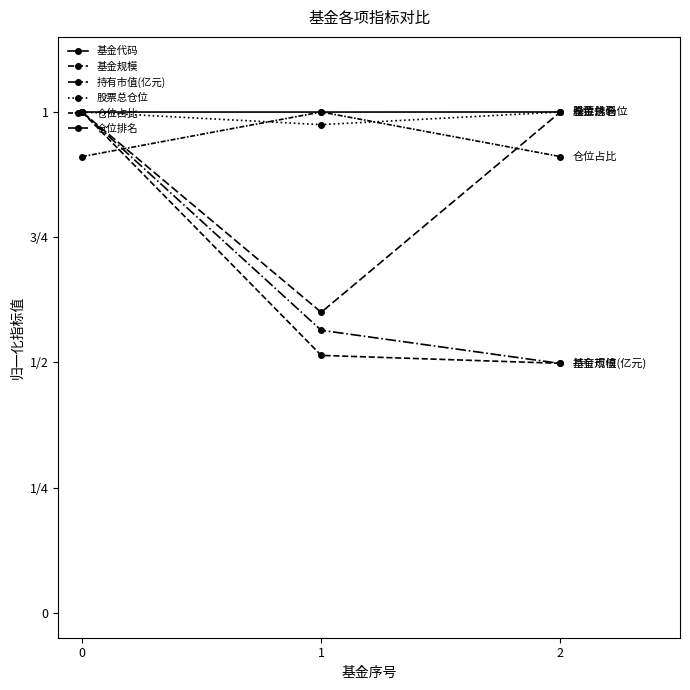

Which category has the lowest value in the 持有市值(亿元) series?

2